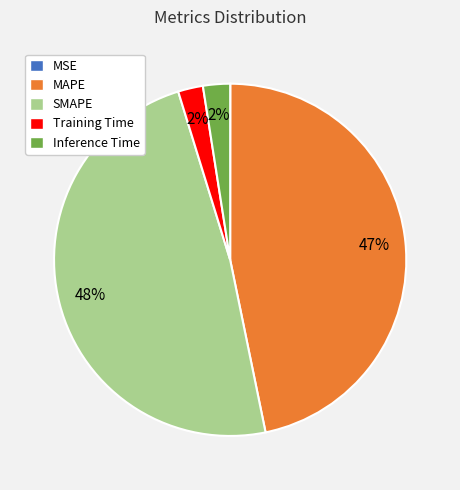

What is the largest slice in the pie chart?

SMAPE